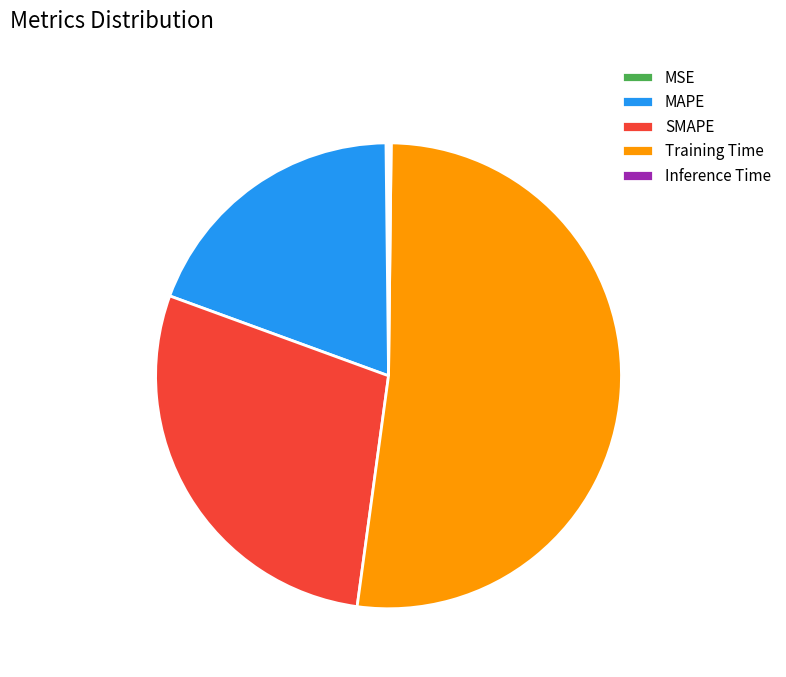

The SMAPE slice represents 36% of the pie. True or false?

False